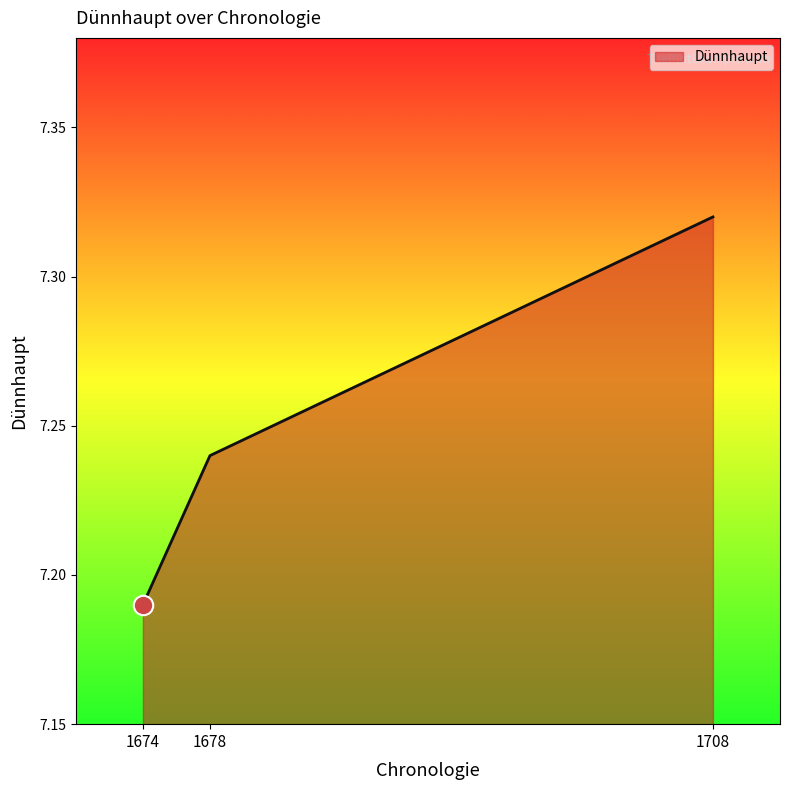

What is the ratio of the value at 1708 to the value at 1674?

1.0